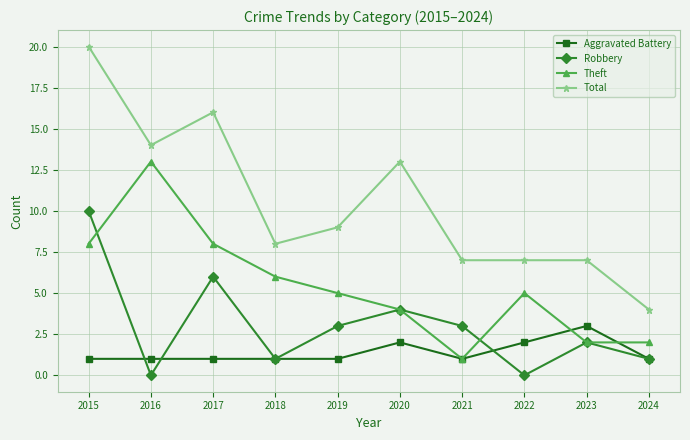

What is the difference between the highest and lowest values at 2019?

8